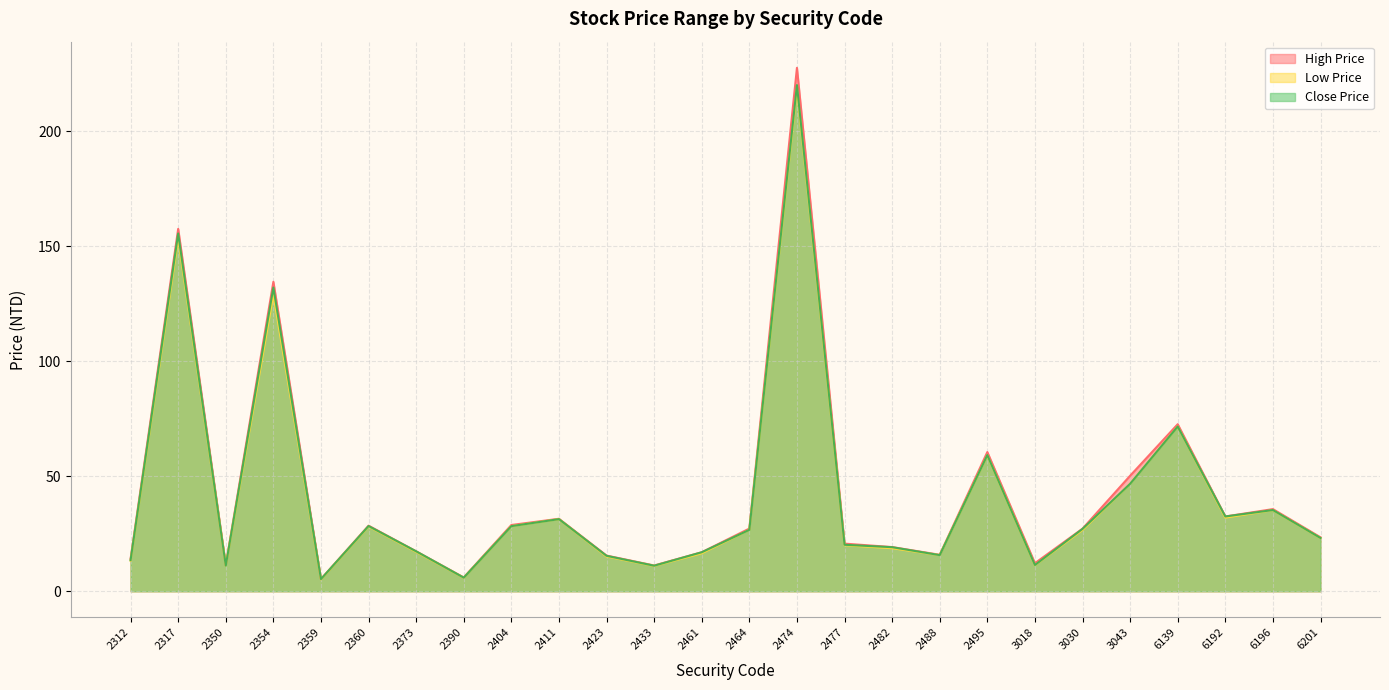

Which series changed the most between 2317 and 6196?

High Price